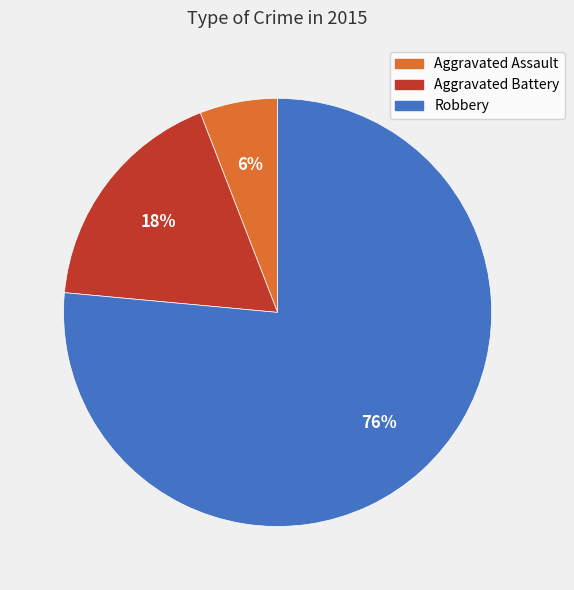

Does any single category account for the majority?

Yes